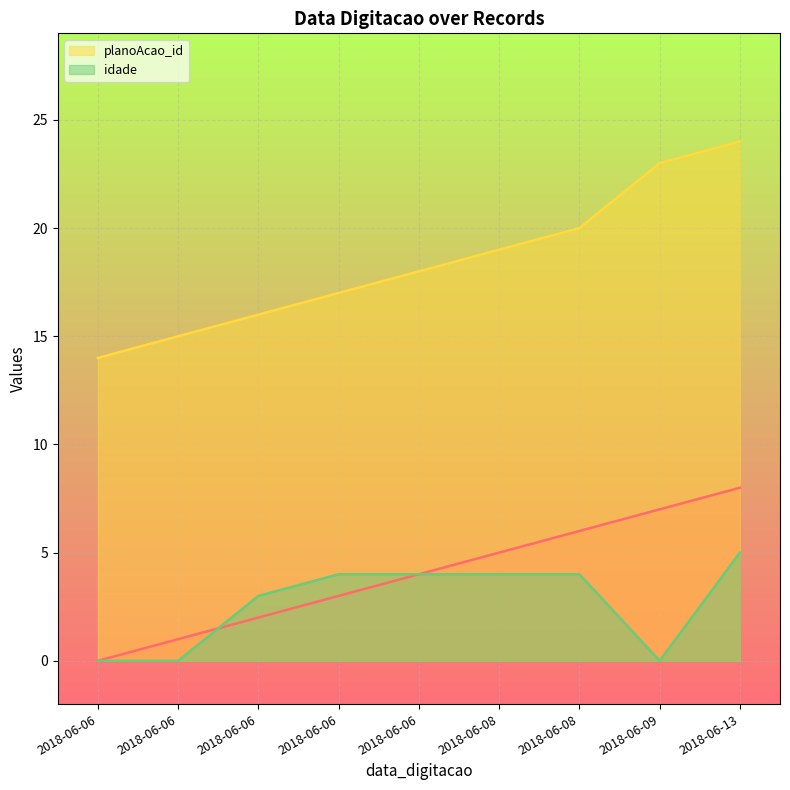

Between 2018-06-06 and 2018-06-06, which series saw the biggest shift?

idade